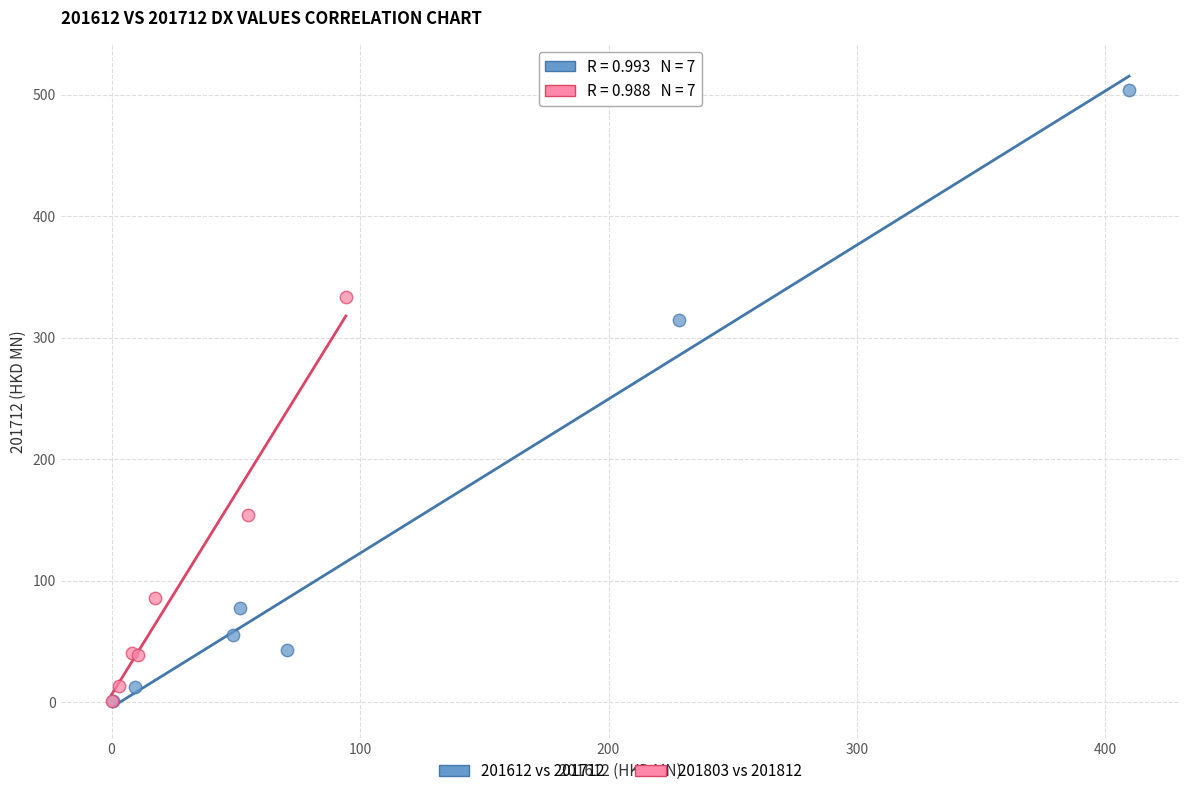

What are all the series names shown in the legend?

201612 vs 201712, 201803 vs 201812